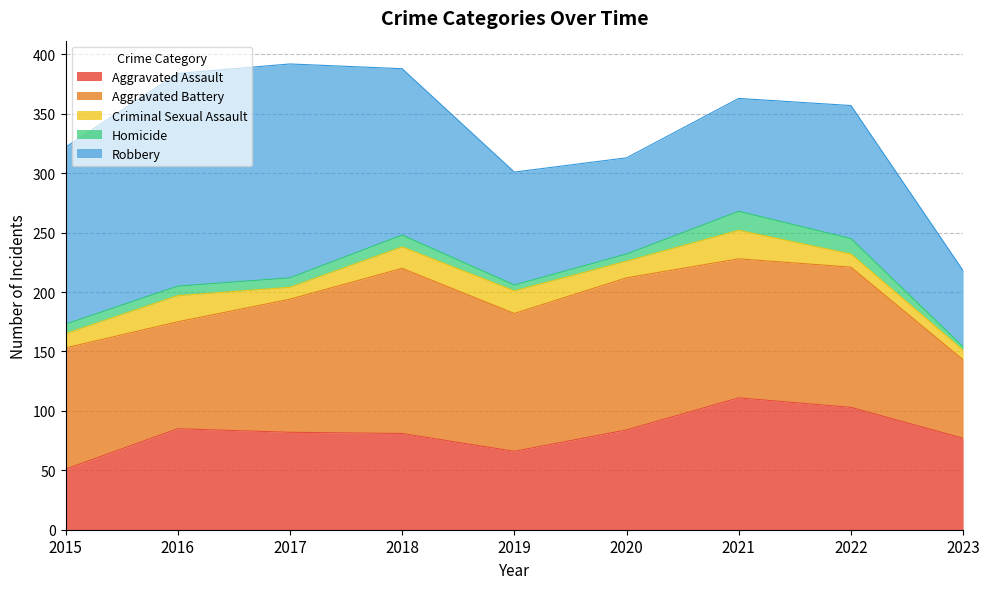

At which label does Homicide reach its minimum?

2023